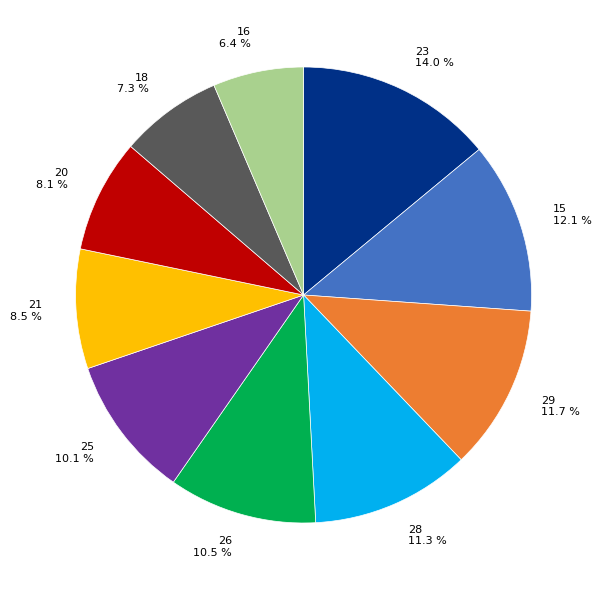

Between 15 and 28, which is larger?

15